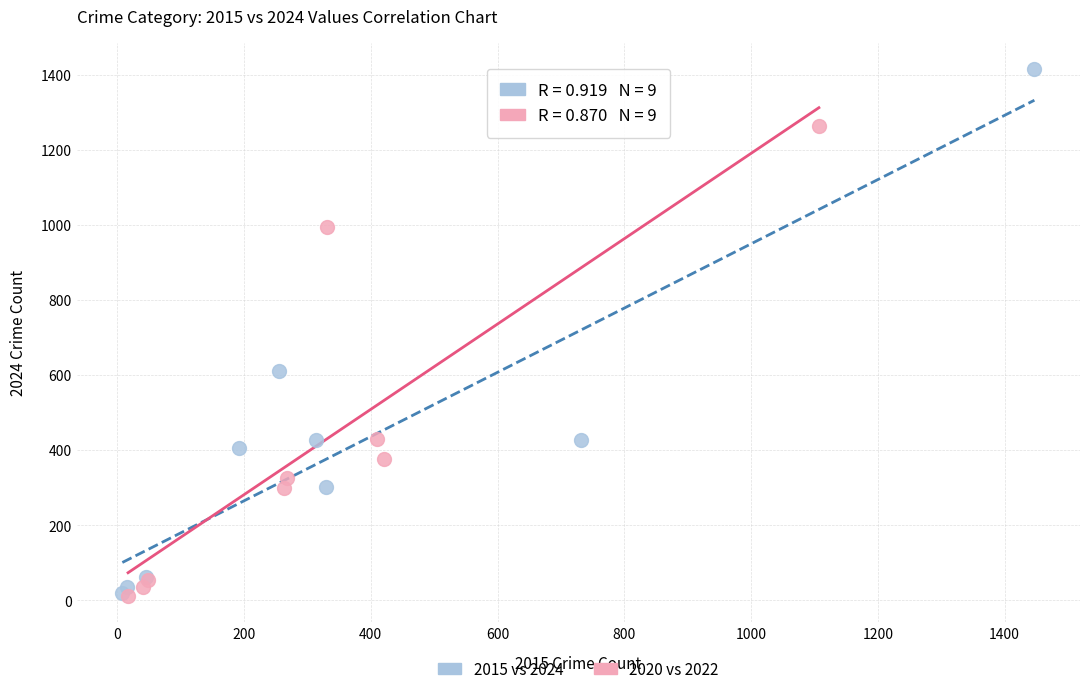

Which series reaches the maximum Y coordinate?

2015 vs 2024